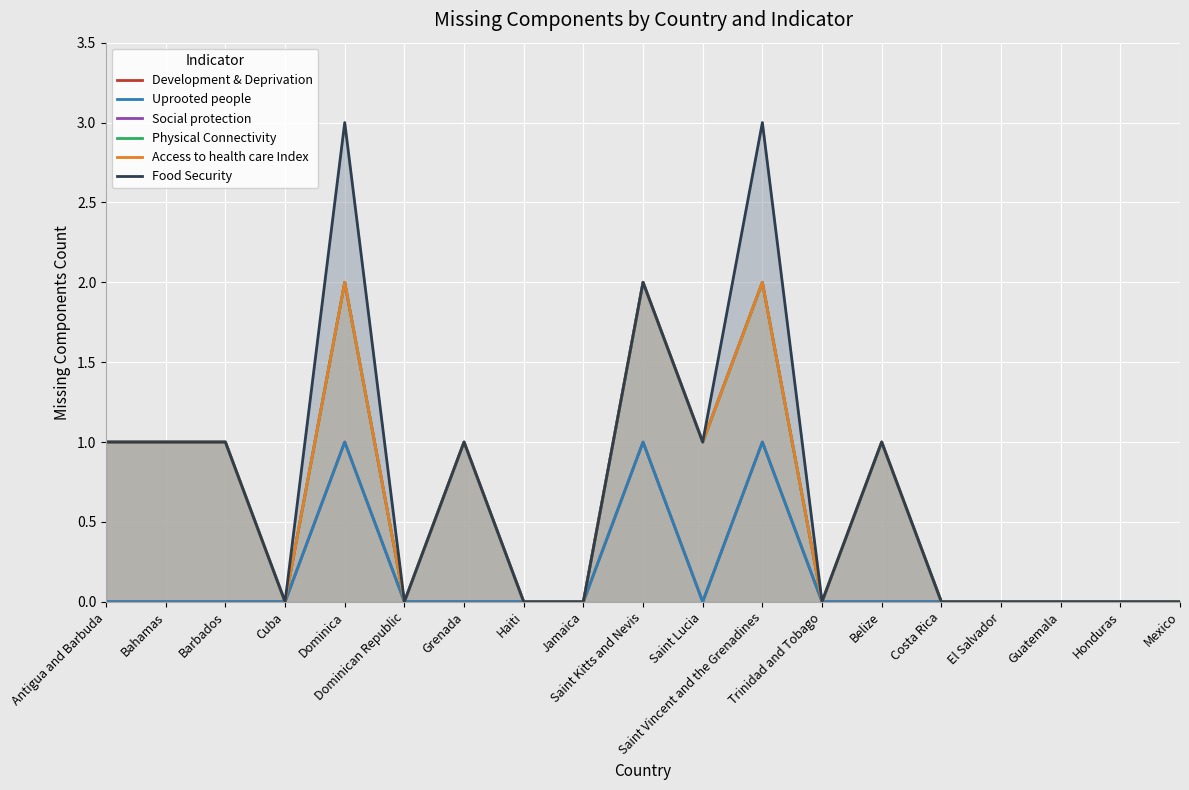

At how many categories does at least one series exceed 1?

3